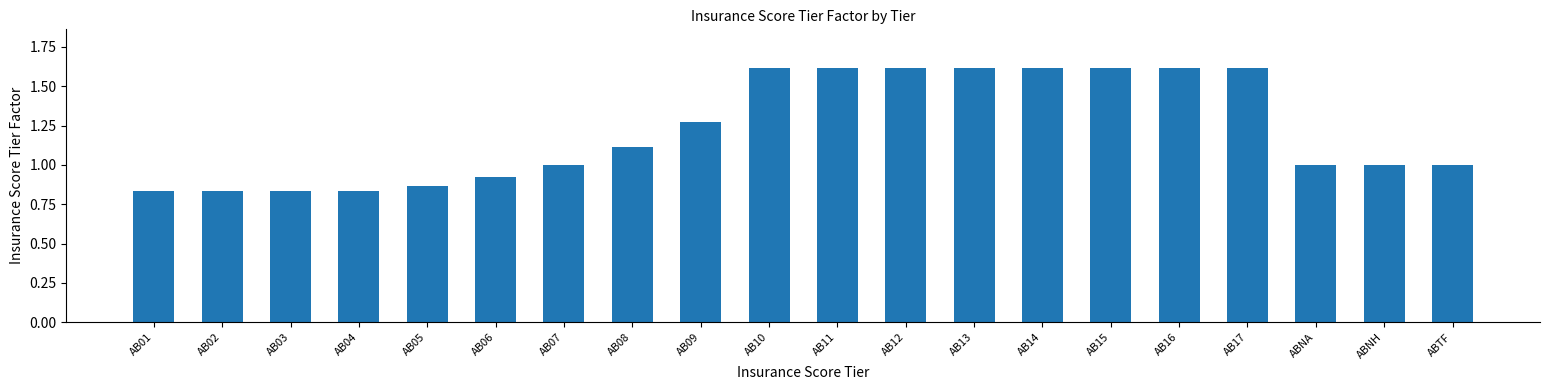

The value at ABNA is 1.0. True or false?

True